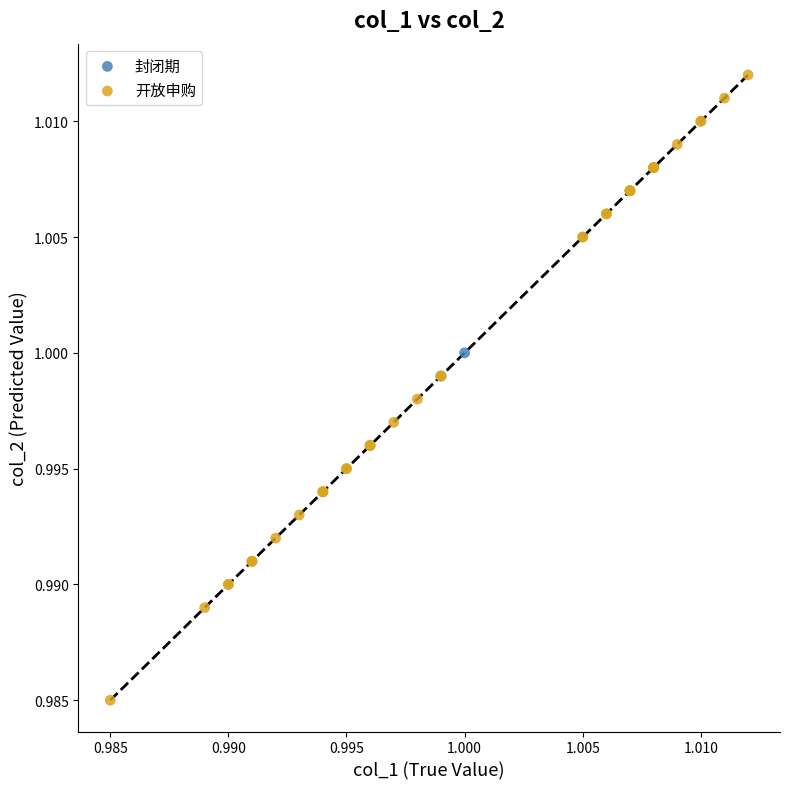

Which series reaches the maximum Y coordinate?

开放申购